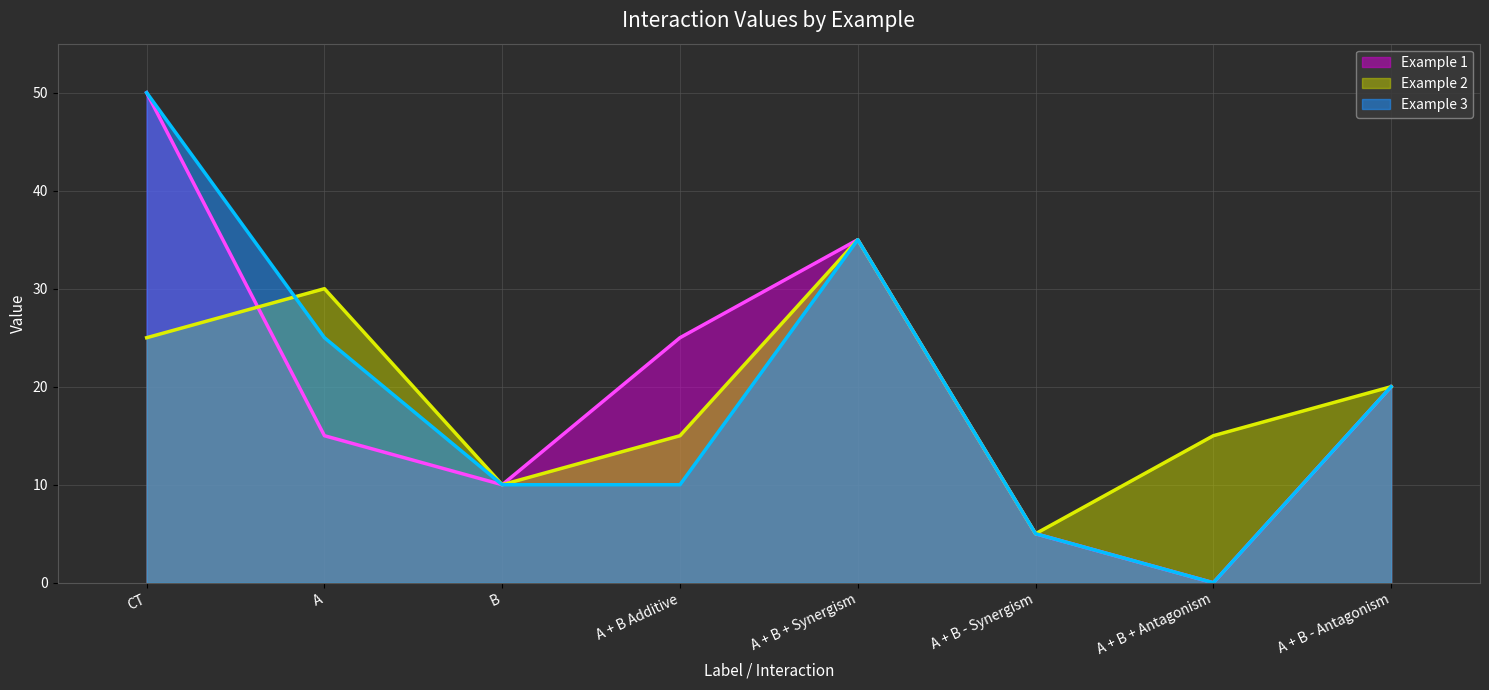

Does the chart have visible grid lines?

Yes